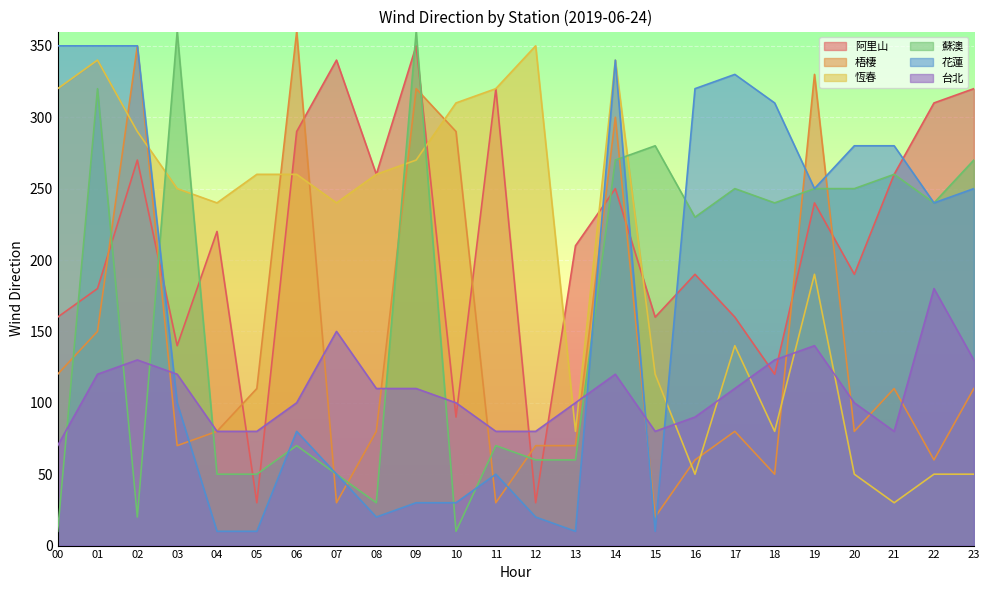

Is it true that 花蓮 equals 56 at 19?

False